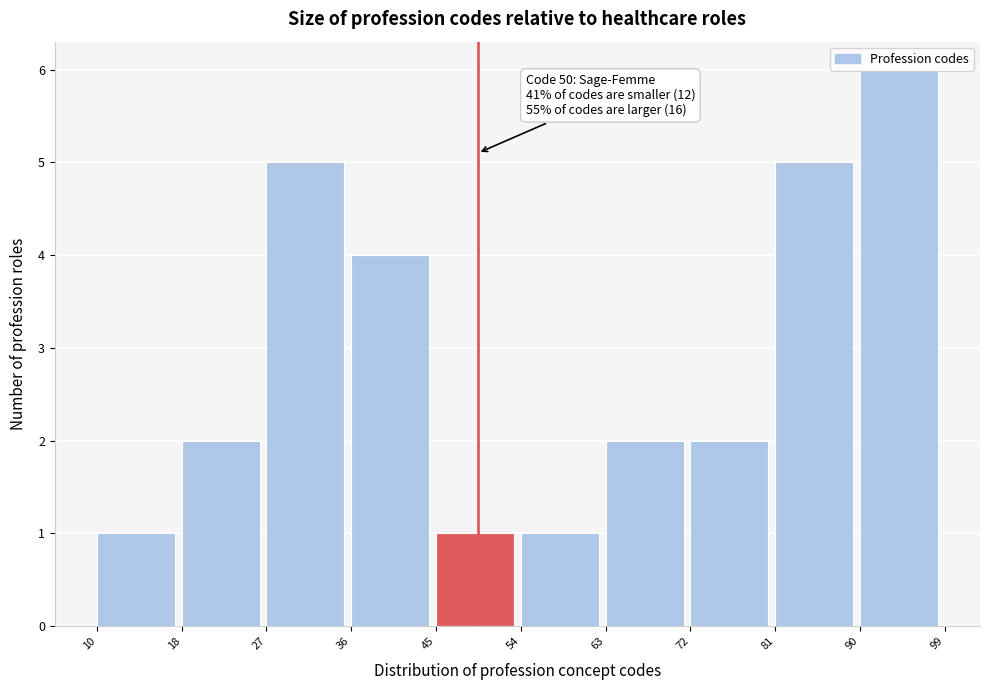

Over which range of the x-axis is the bar tallest?

90 to 99